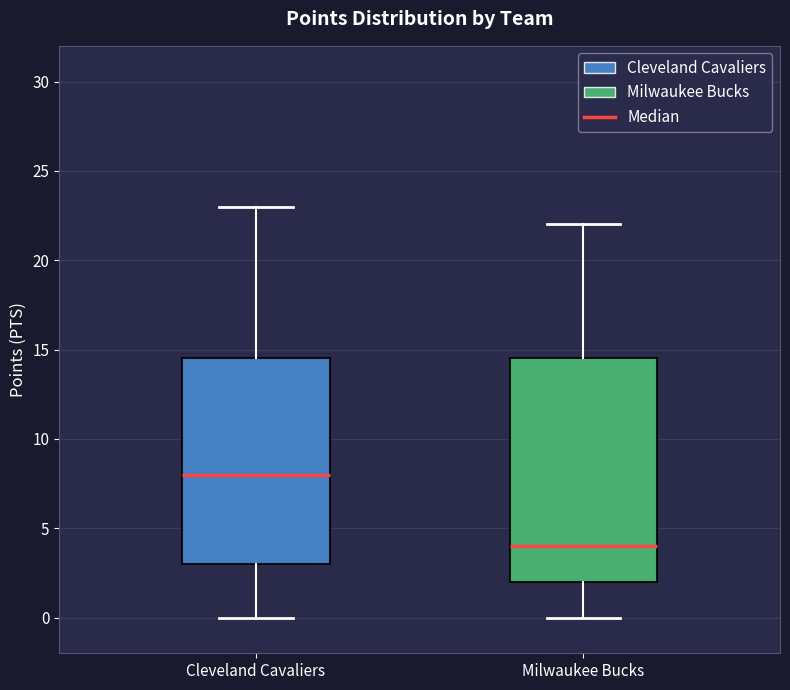

Reading left to right, read every box against the y-axis: the position of its median line, the range the box covers, and the ends of its whiskers. The values are not printed on the chart, so give them approximately, as read against the axis.

Cleveland Cavaliers: median 8.0, box 3.0 to 14.5, whiskers 0.0 to 23.0
Milwaukee Bucks: median 4.0, box 2.0 to 14.5, whiskers 0.0 to 22.0